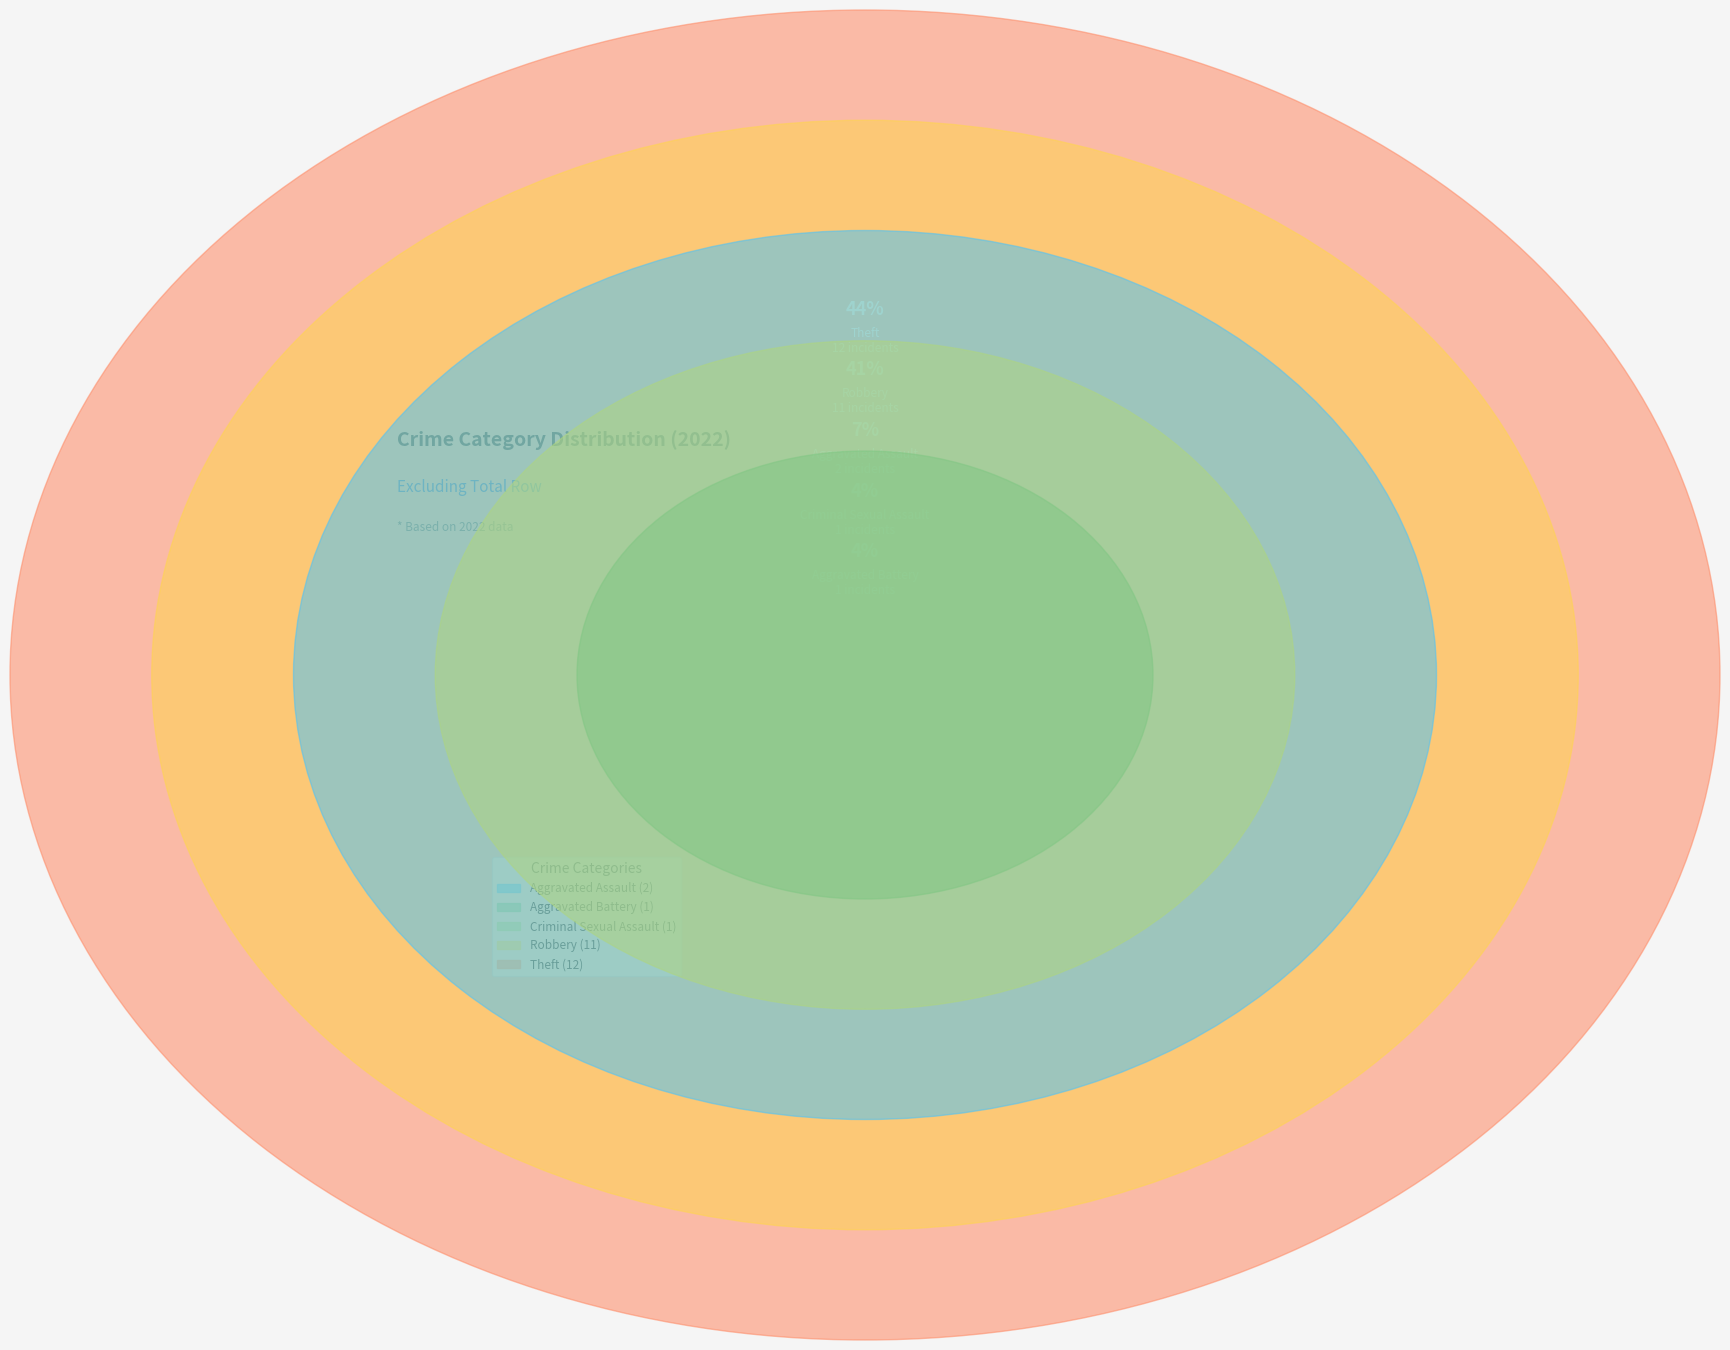

Does any single category account for the majority?

No